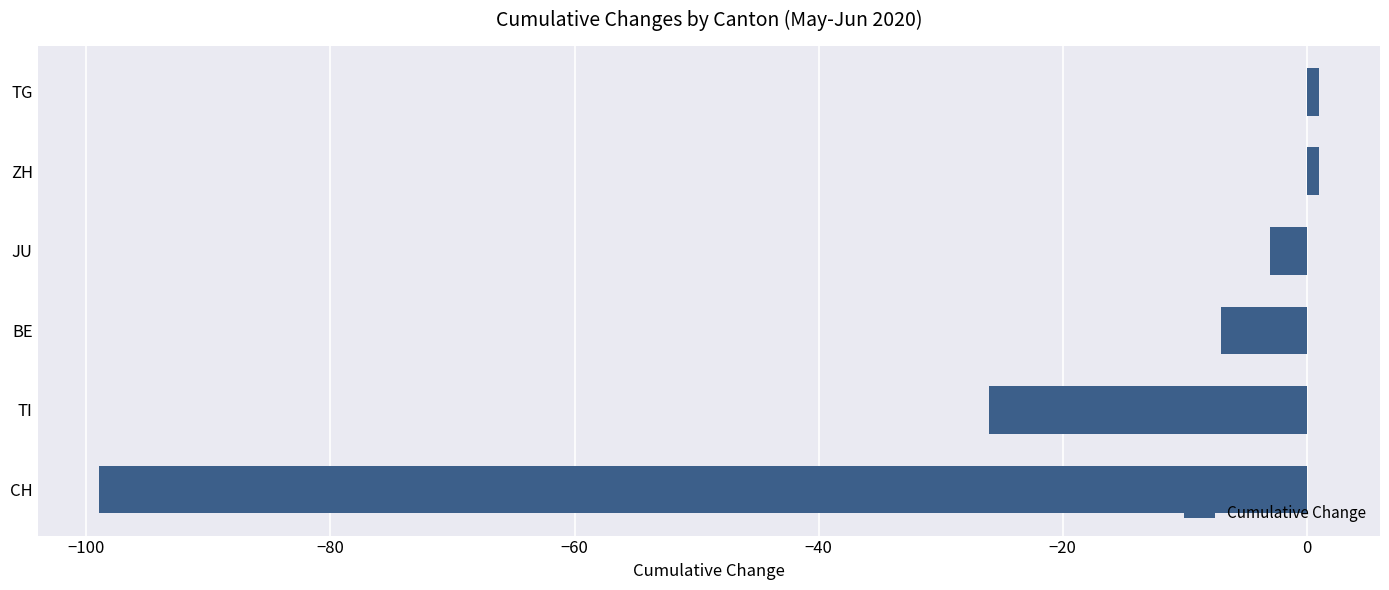

How many series are shown in this chart?

1